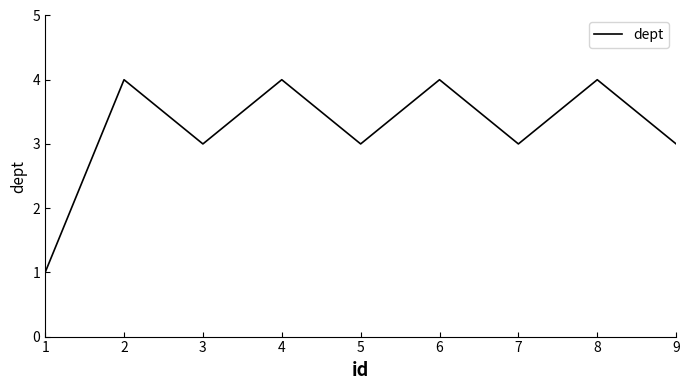

How many values are between 3 and 4?

8